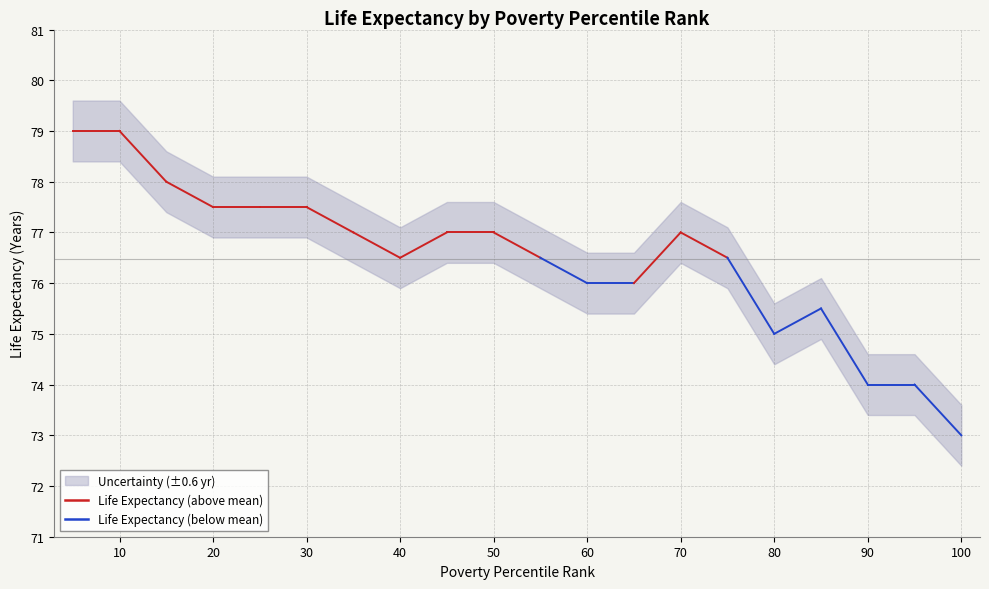

Is it true that the value at 5 is 79.0?

True